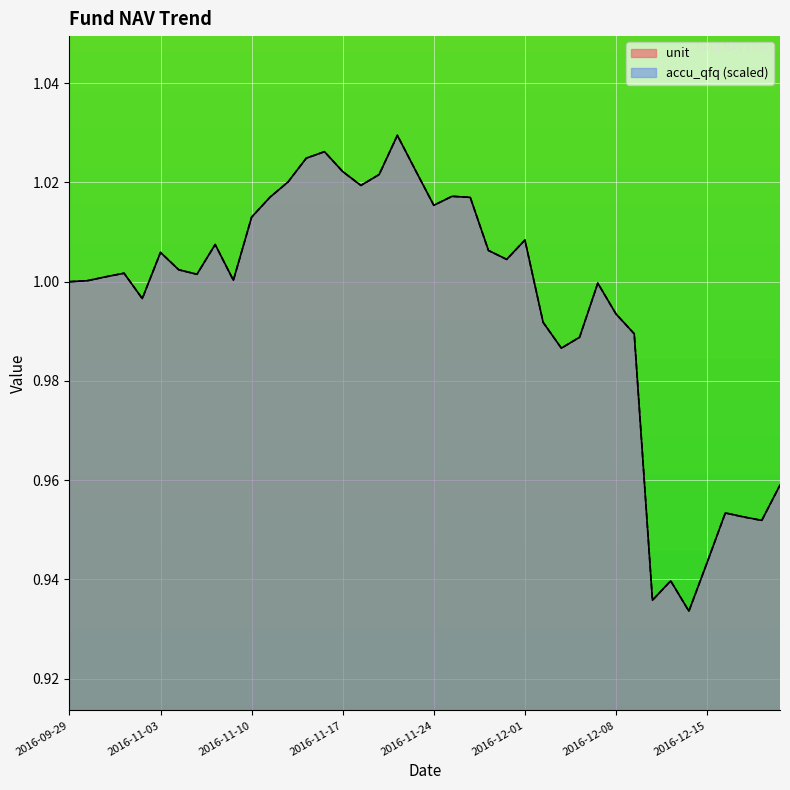

What is the label of the 37th point from the right?

2016-10-21